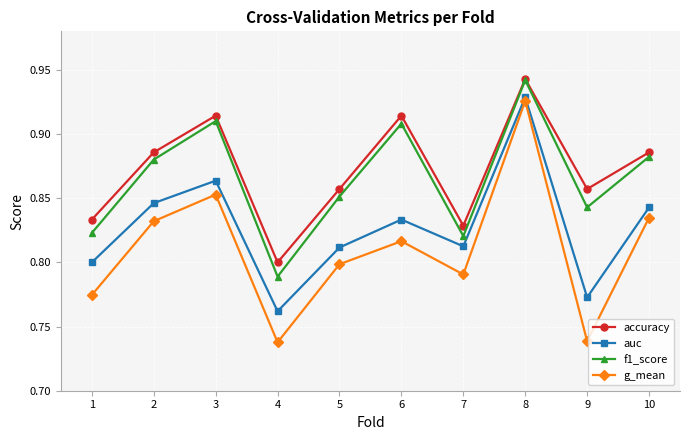

True or false: f1_score has a value of 0.8 at 9.

True